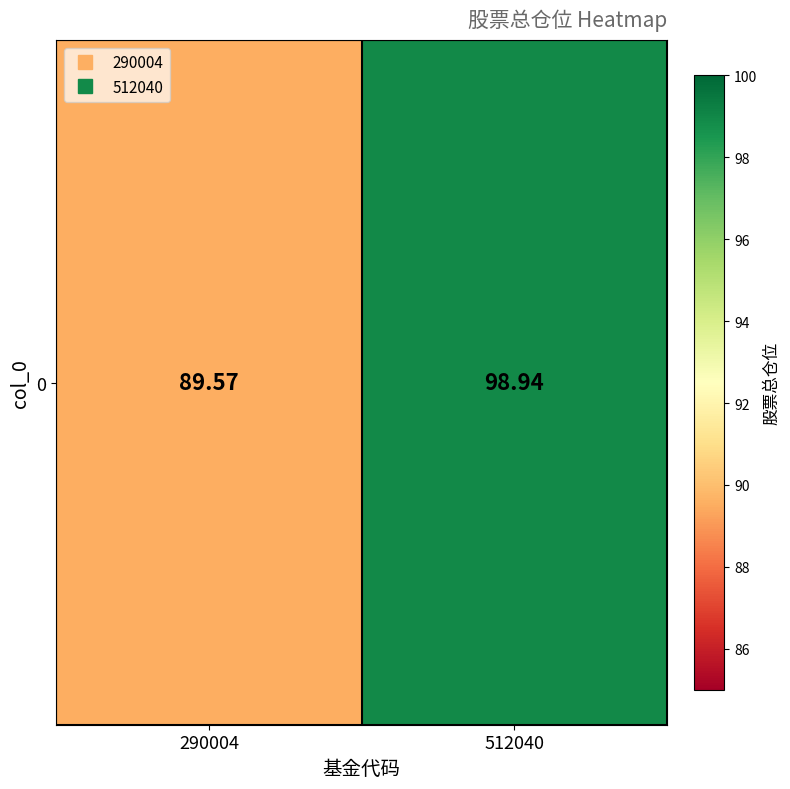

How many data points are above 98?

1